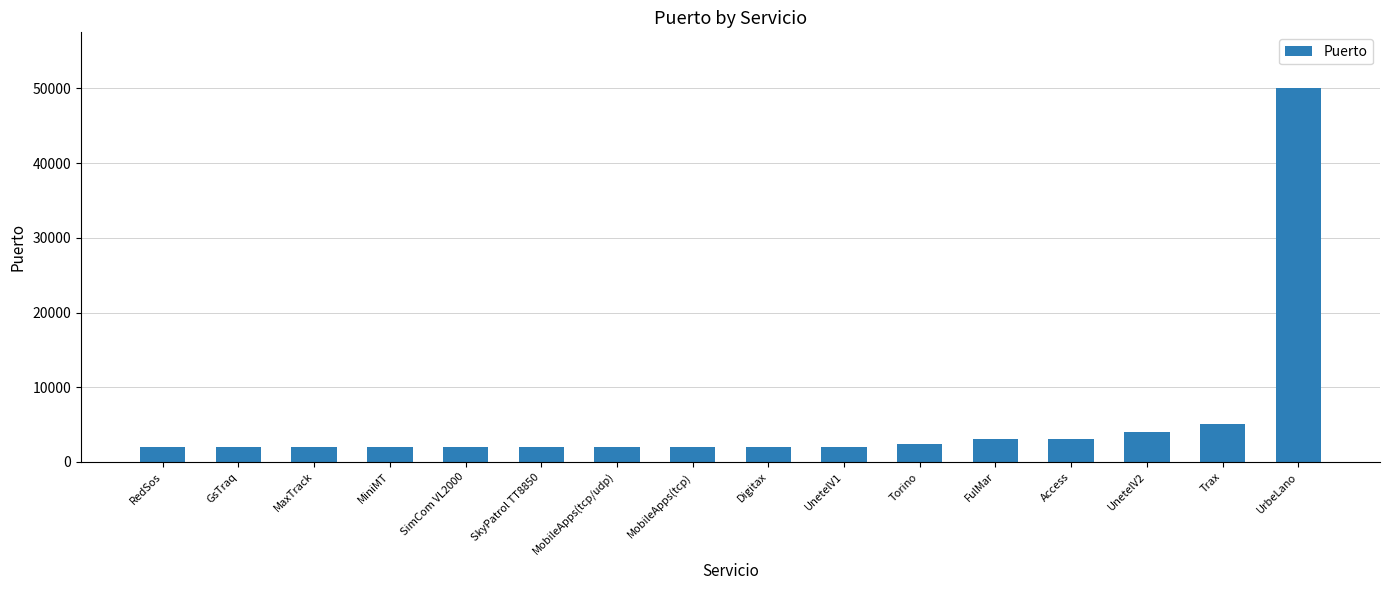

True or false: the data shows 7427 at Trax.

False